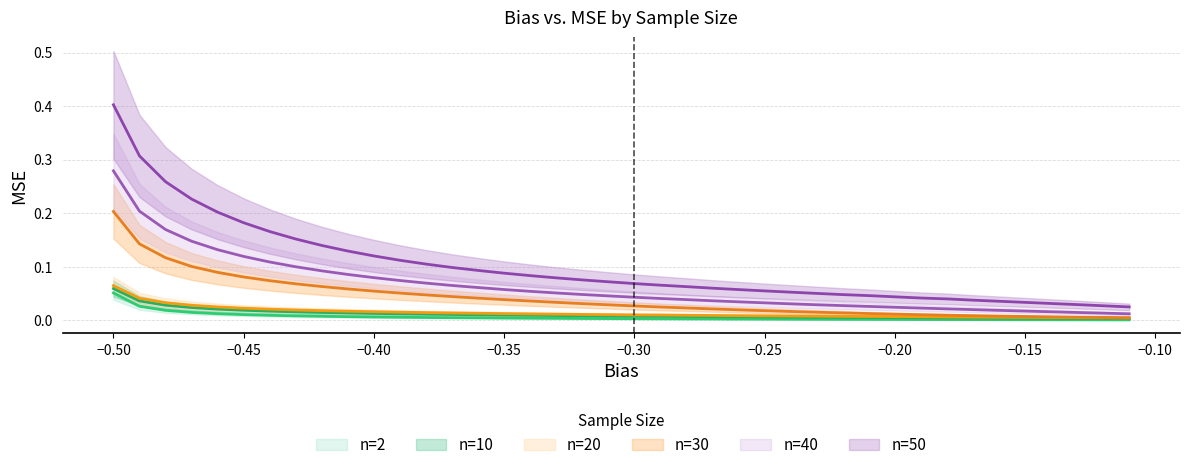

Which series has the largest total across all categories?

n=50